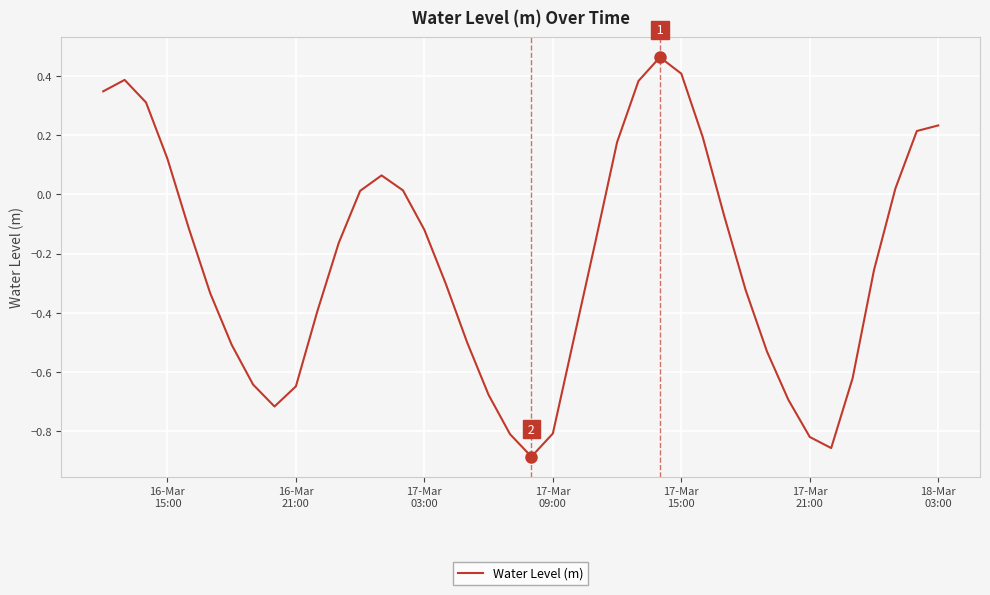

How many values are below zero?

25